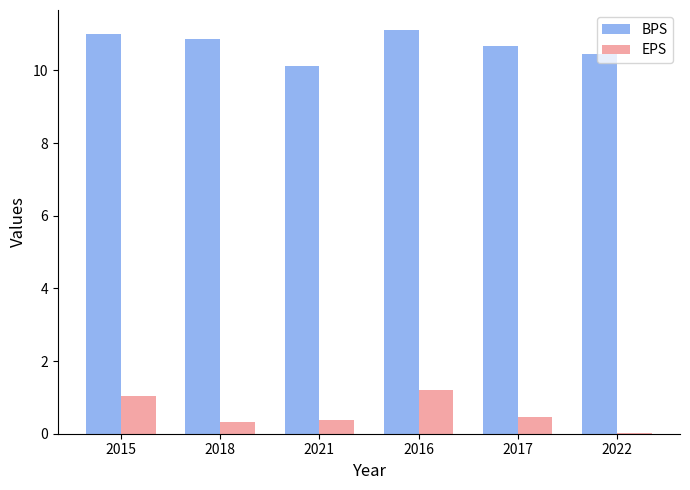

What is the sum of all BPS values?

64.2